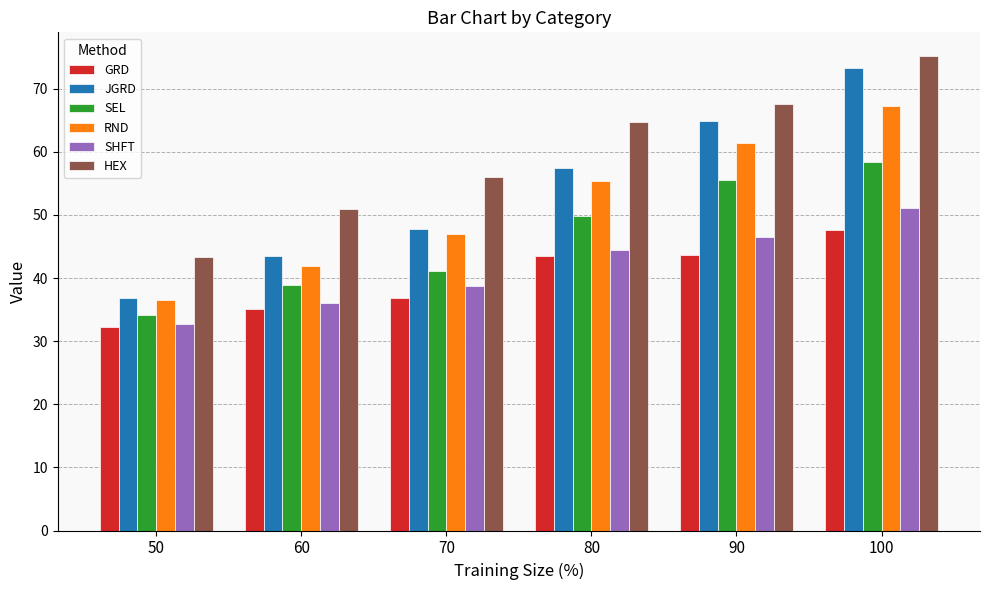

At which label is HEX closest to 59?

70